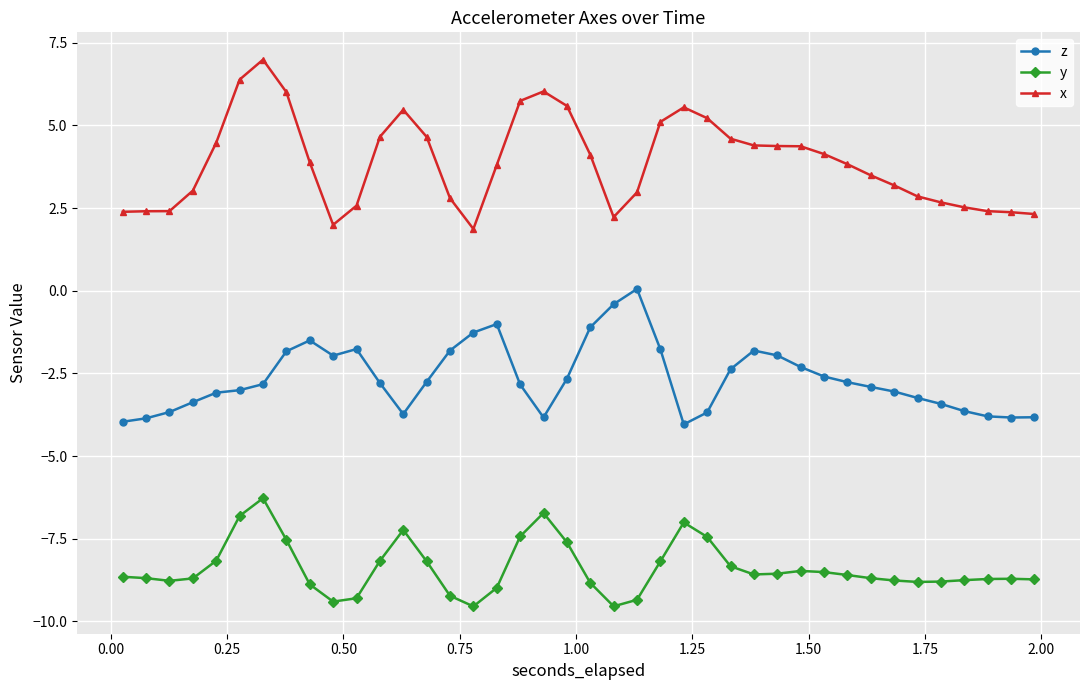

True or false: x and y intersect in this chart.

False